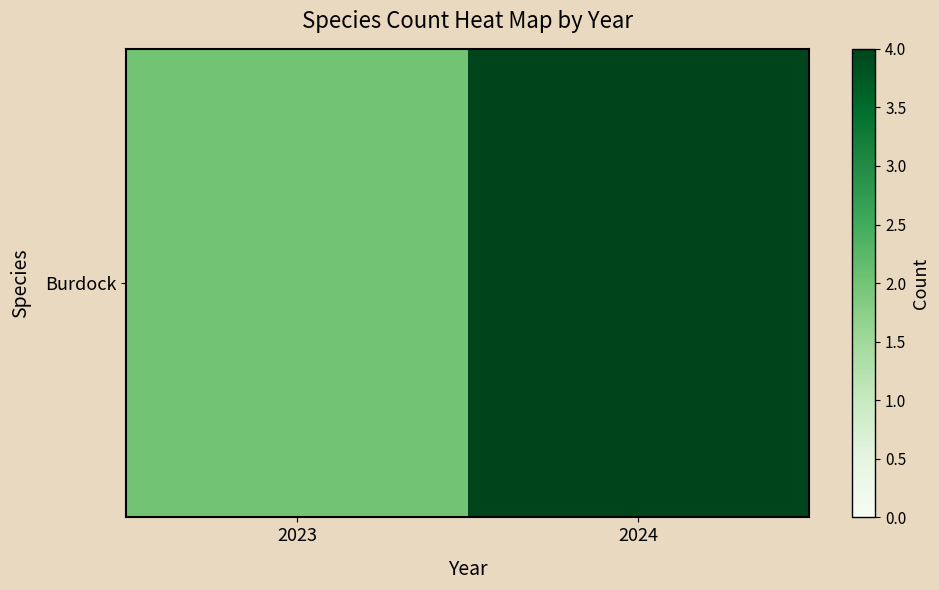

At which category does the chart reach its minimum across all series?

2023